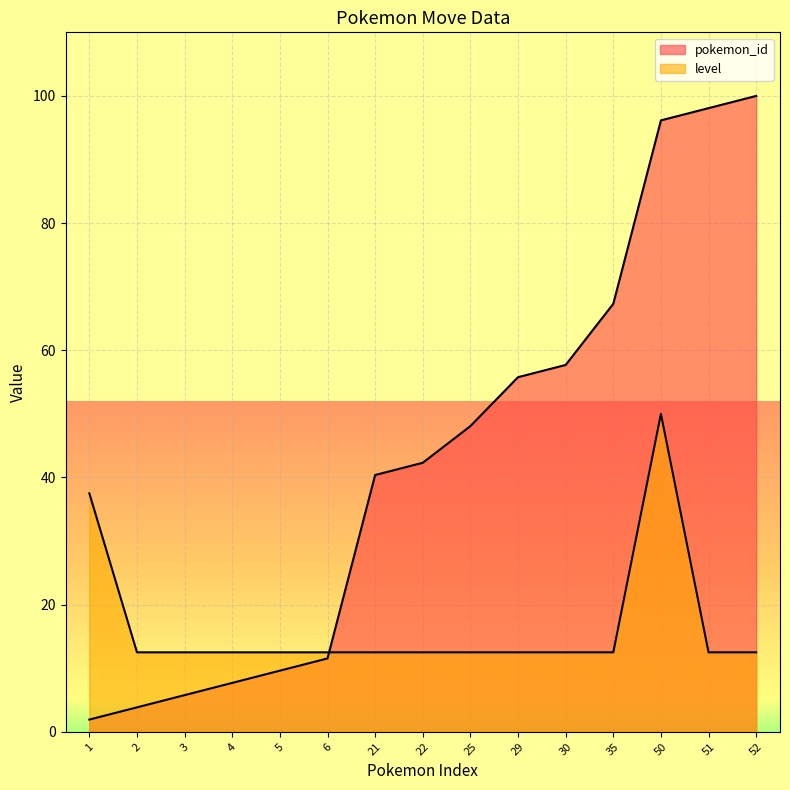

Rank the series at 21 from lowest to highest value.

level, pokemon_id